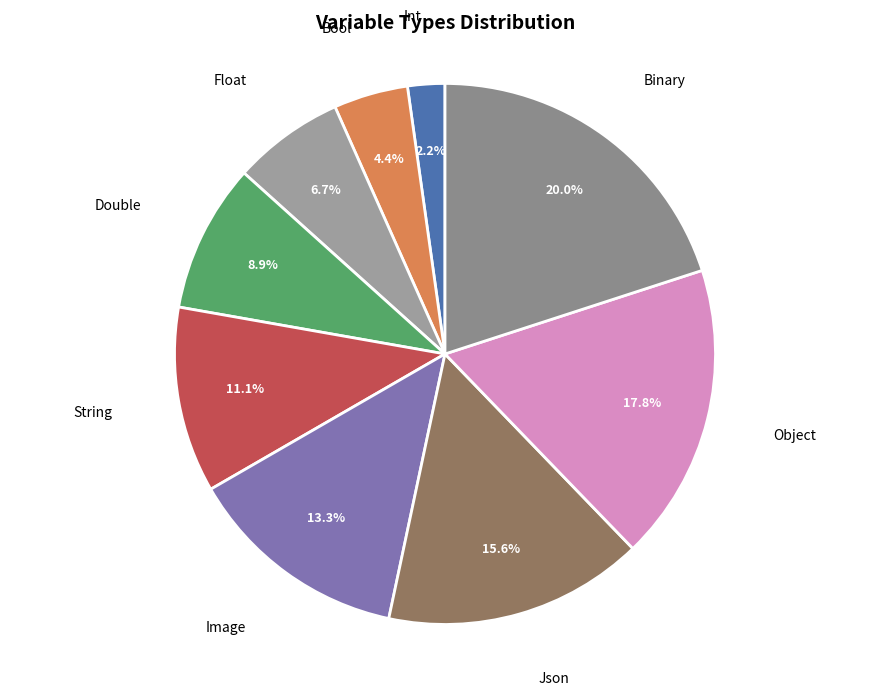

What percentage is NOT represented by String?

88.9%